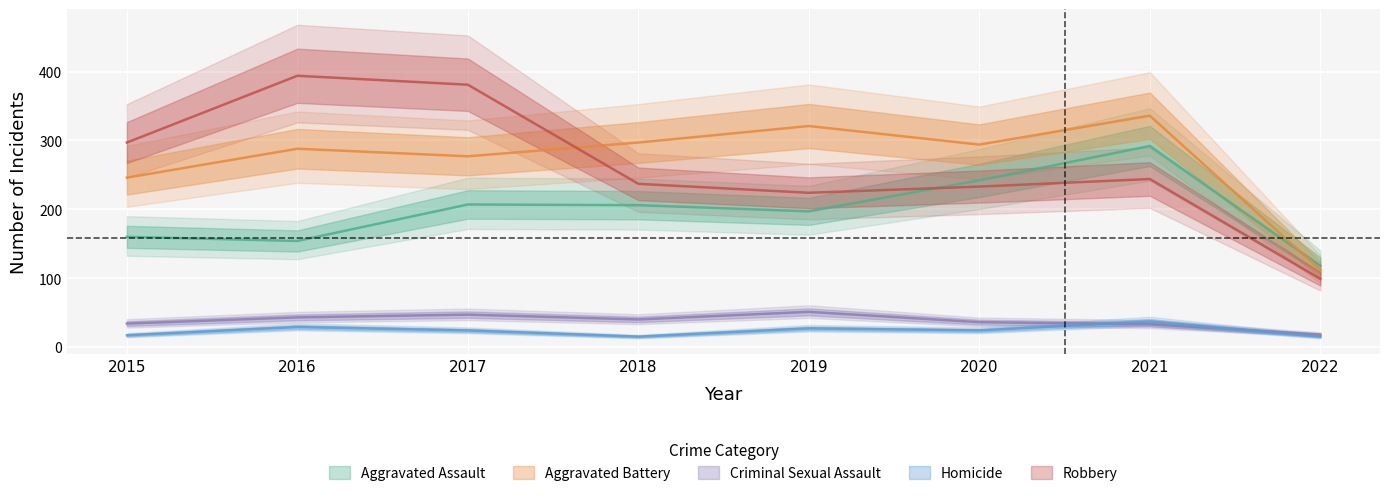

What is the maximum value shown in the chart?

394